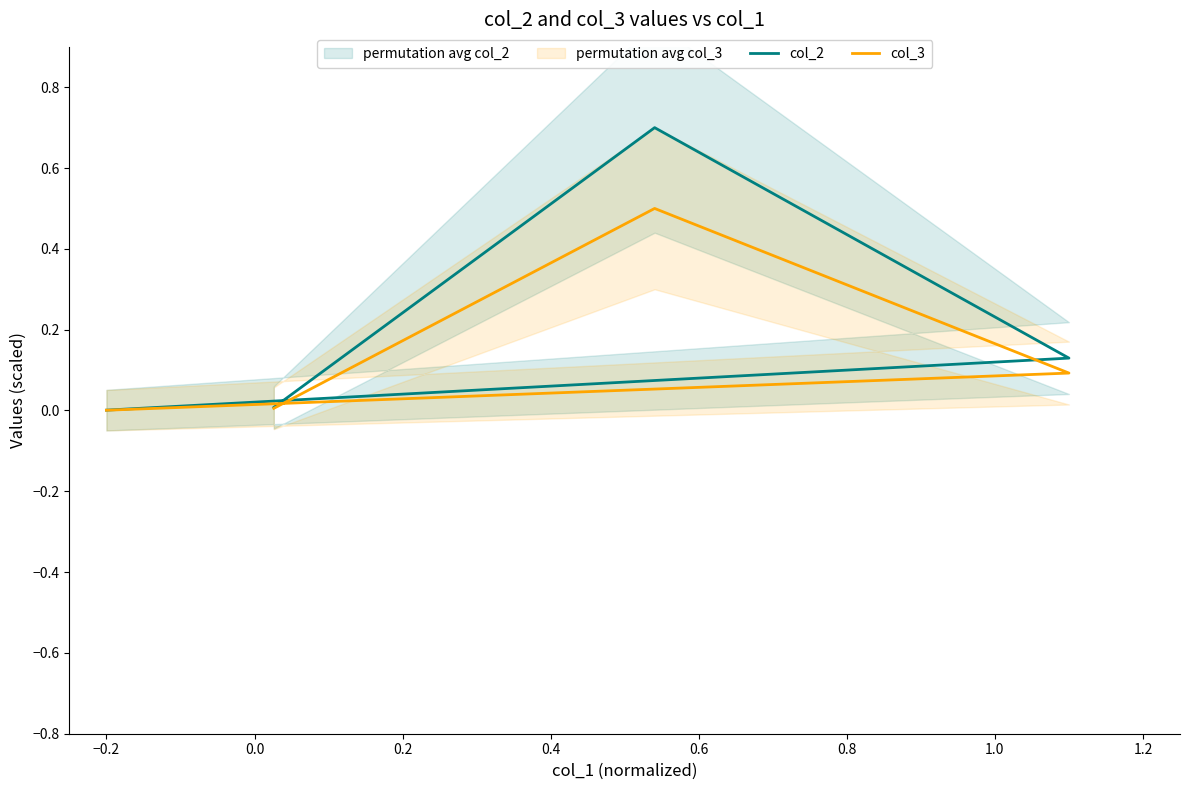

Does the chart have visible grid lines?

No